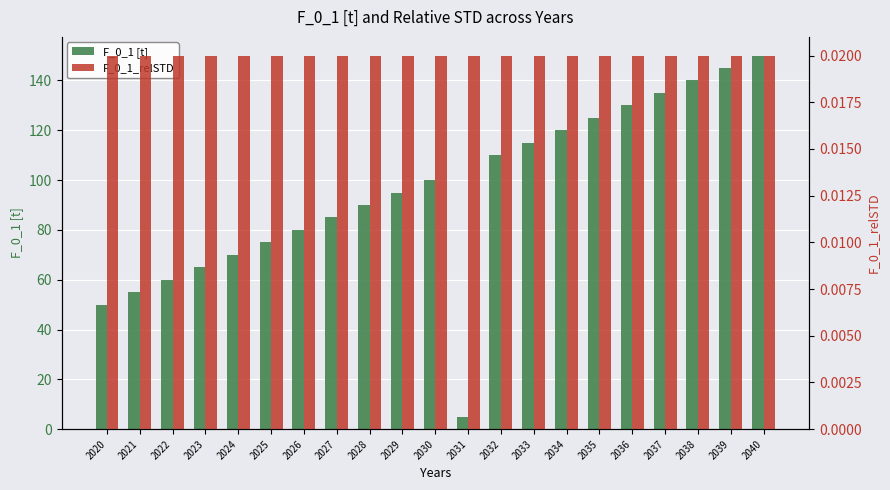

The F_0_1 [t] series shows 90.0 at 2028. True or false?

True